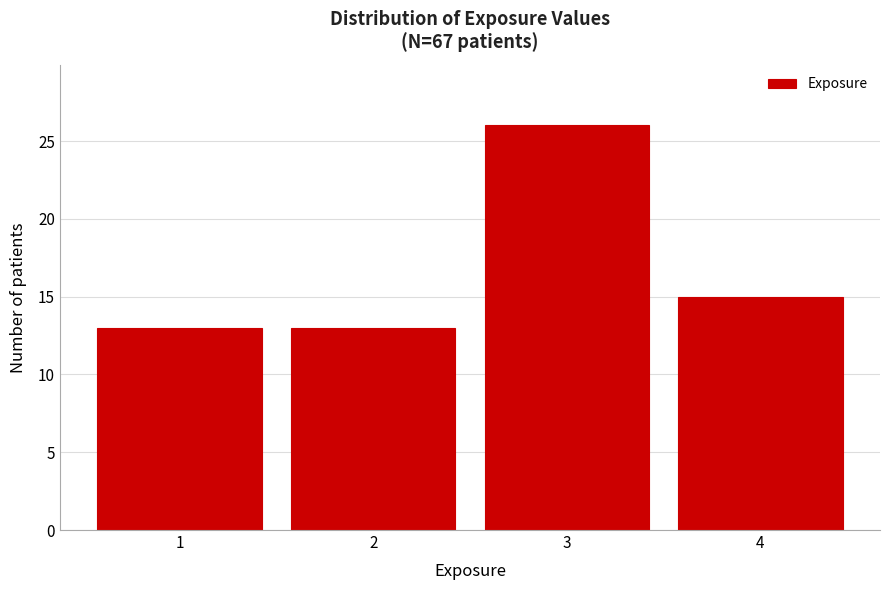

Reading left to right, extract all data points from this chart.

13	13	26	15